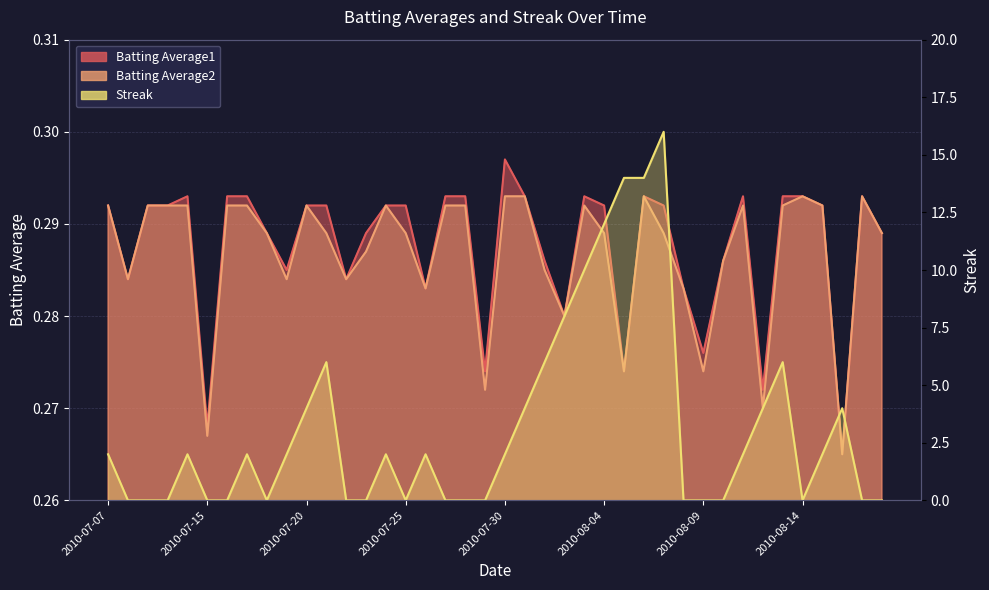

After their last crossing, which series has the higher values: Streak or Batting Average2?

Batting Average2